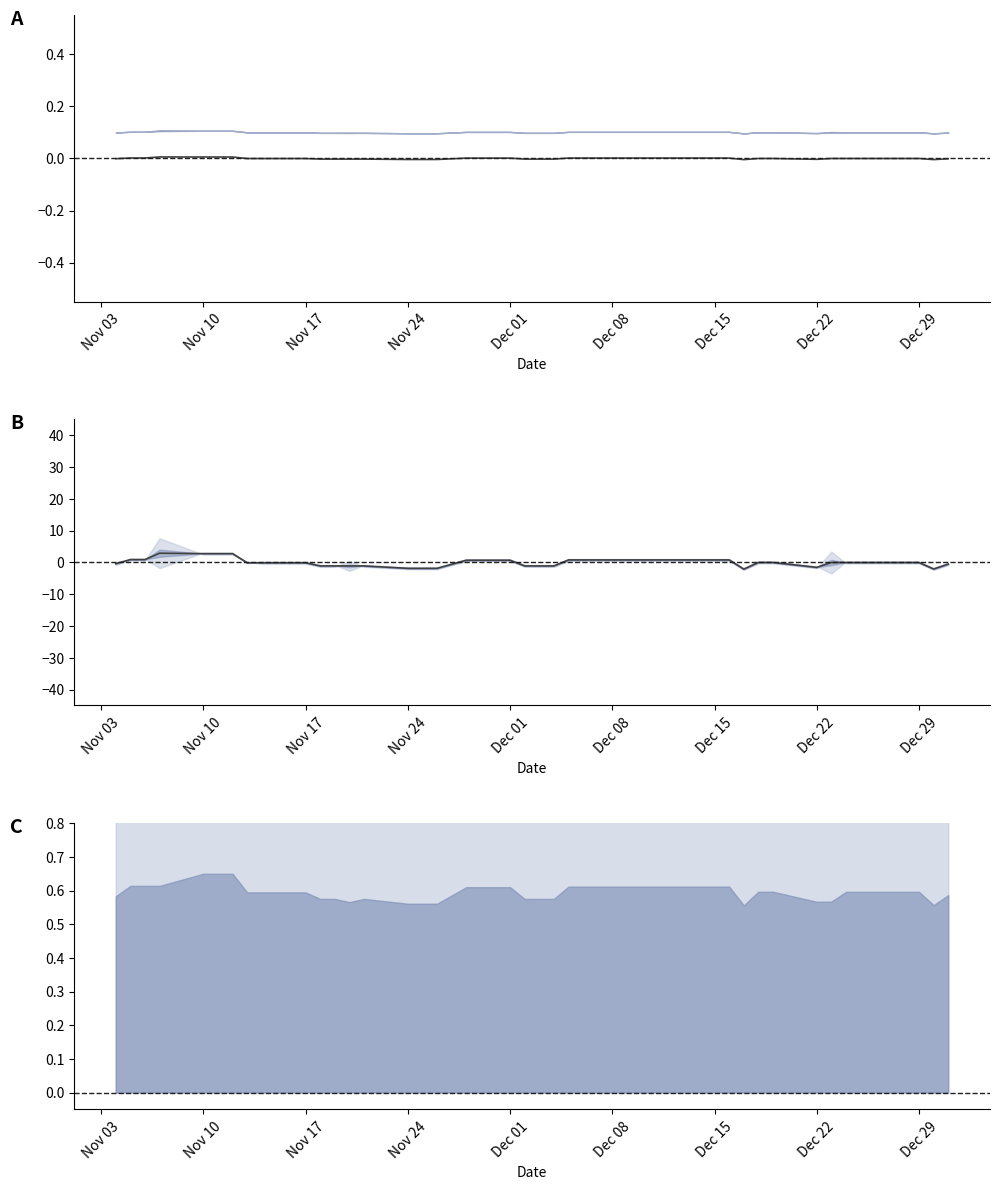

Does the chart have visible grid lines?

No